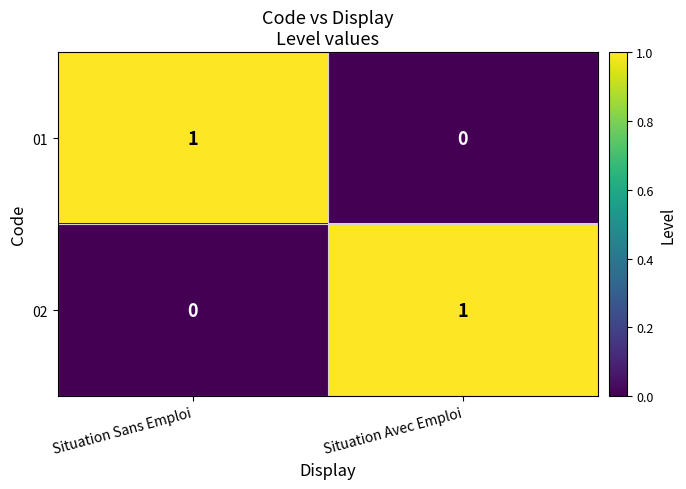

How many distinct data groups are displayed?

2